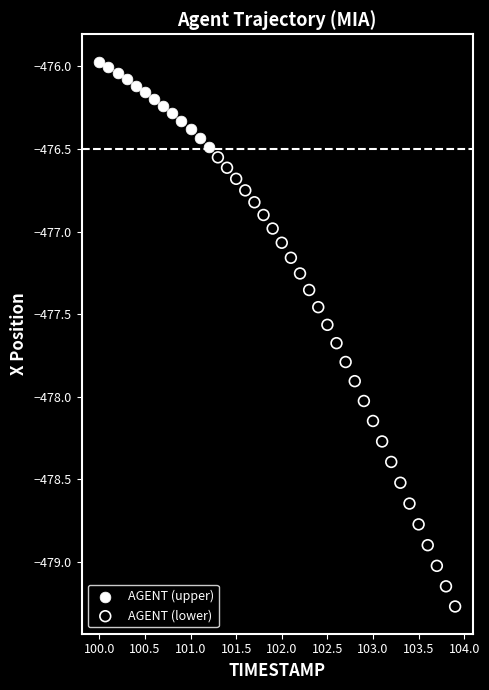

Which series contains the highest Y value?

AGENT (upper)